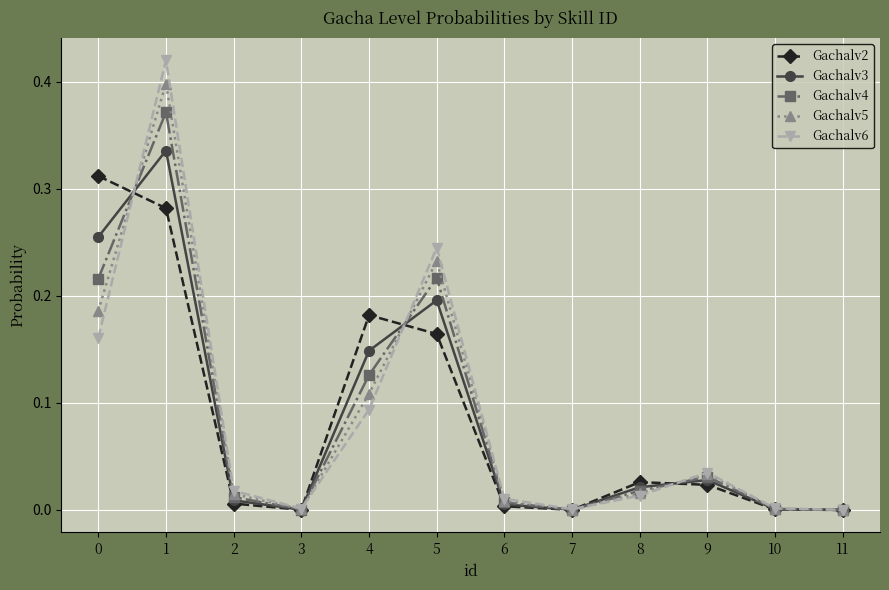

Which series has the widest spread of values?

Gachalv6